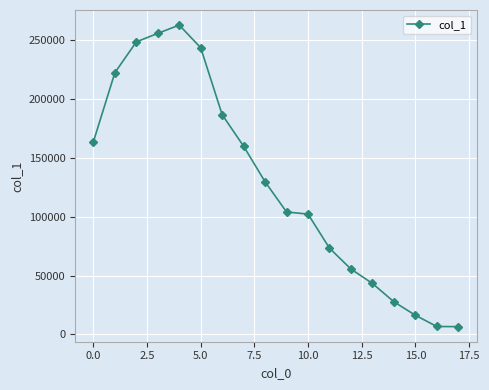

Count the number of data series in this chart.

1